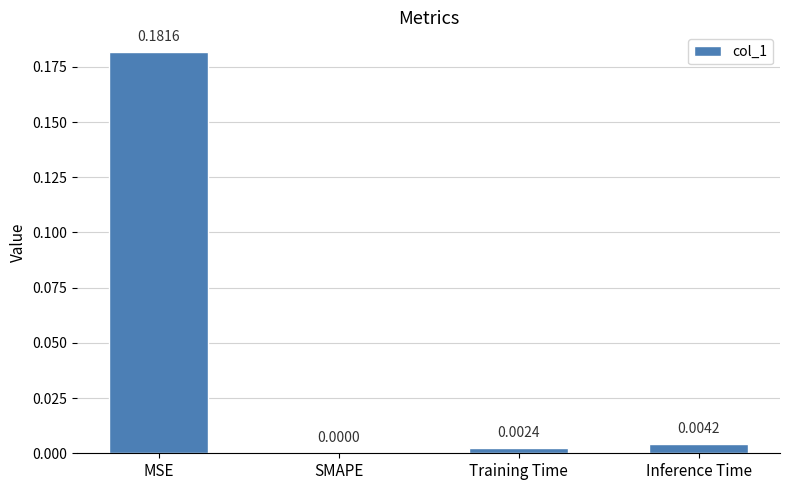

Where is the data nearest to the value 0?

SMAPE